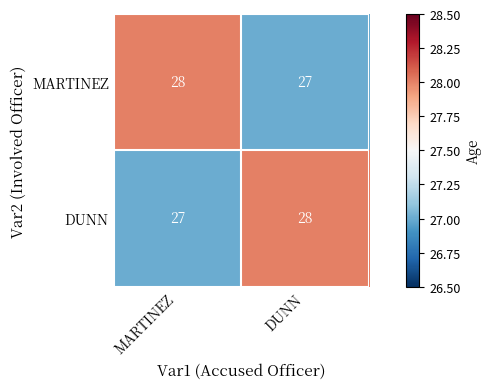

What is the sum of all DUNN values?

55